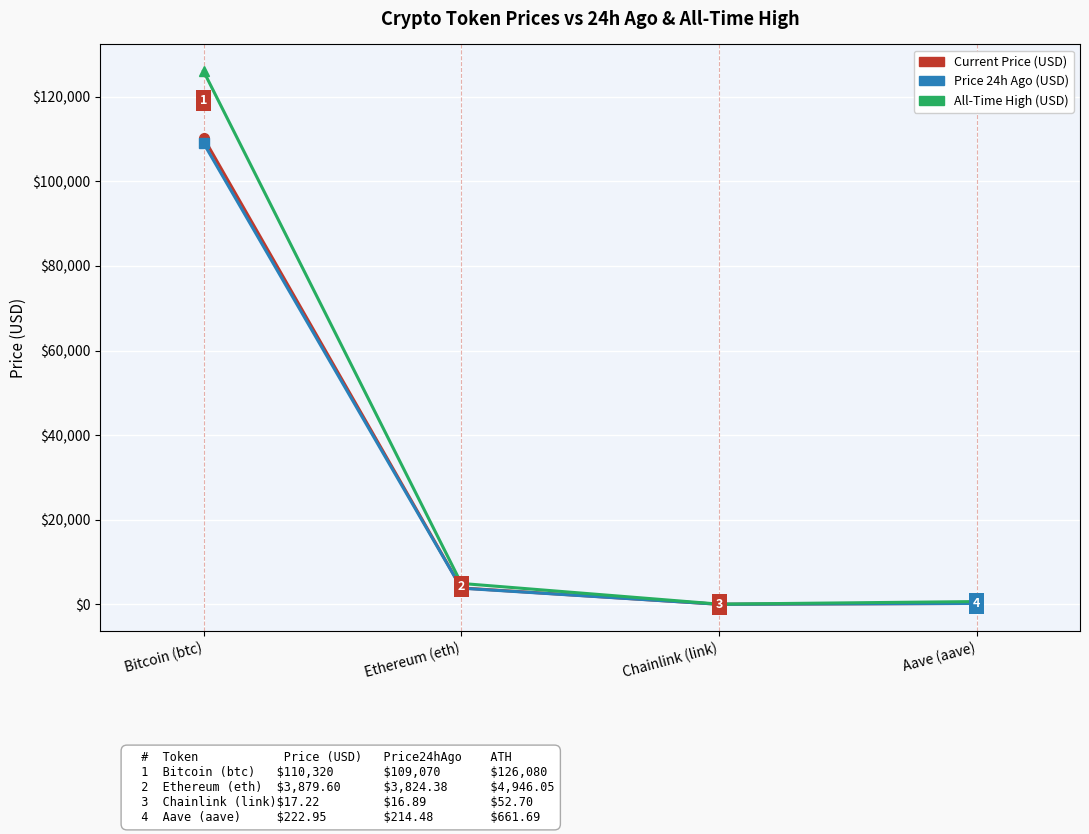

At which category is the sum across all series the highest?

Bitcoin (btc)